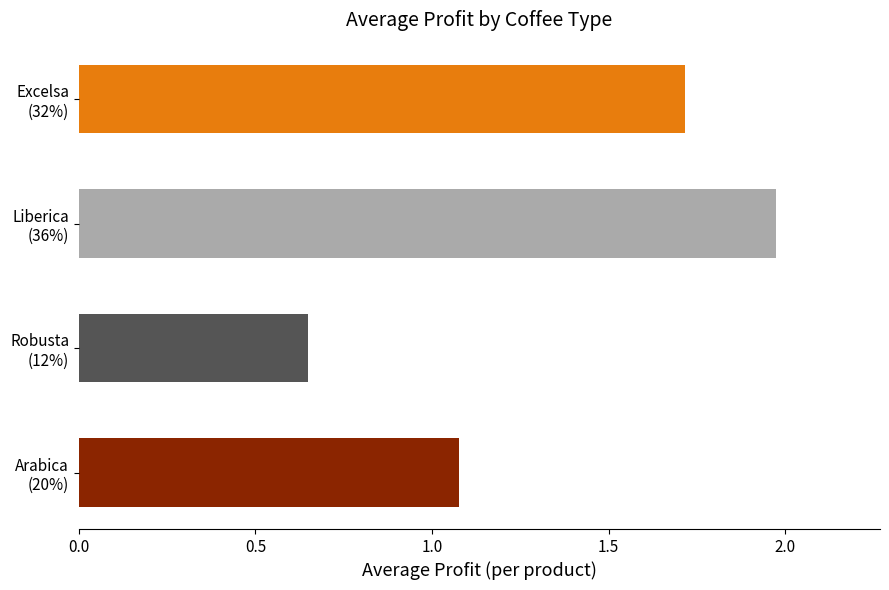

How many categories are shown in the chart?

4